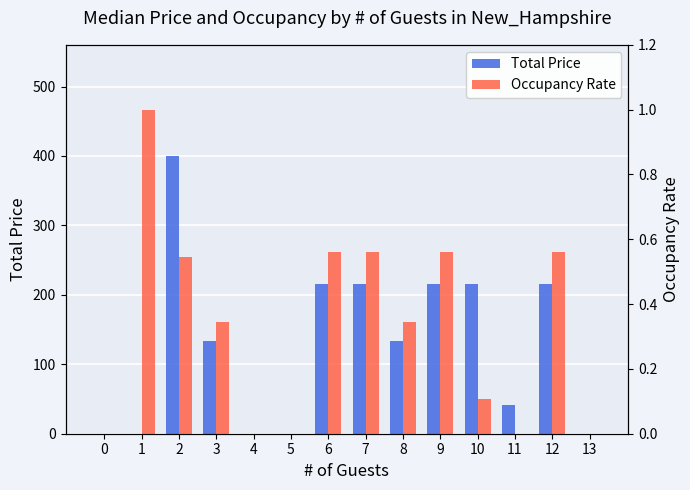

What is the average value of the Total Price series?

127.6